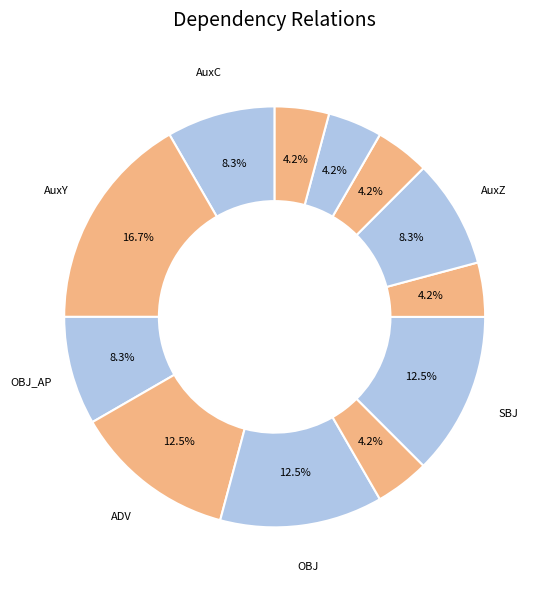

What is the smallest slice in the pie chart?

APOS